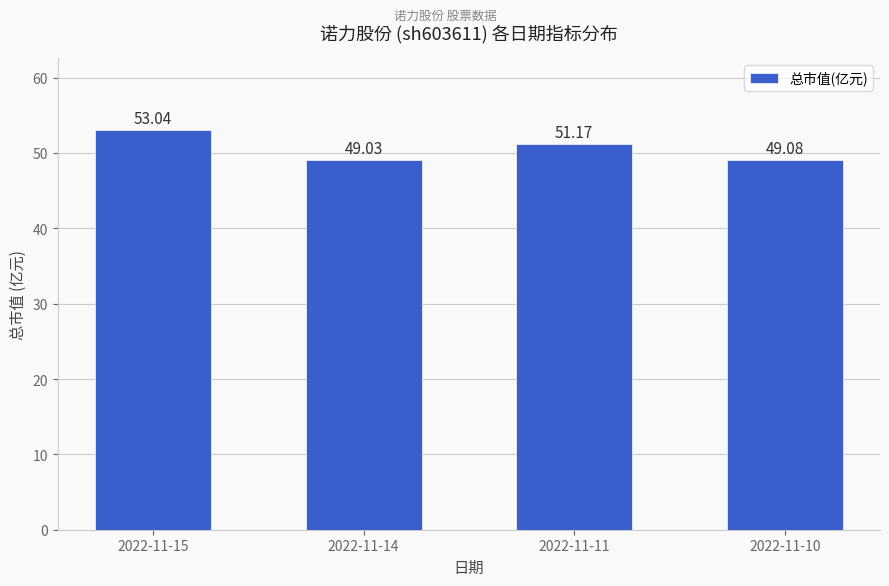

What is the approximate value at 2022-11-15?

53.0